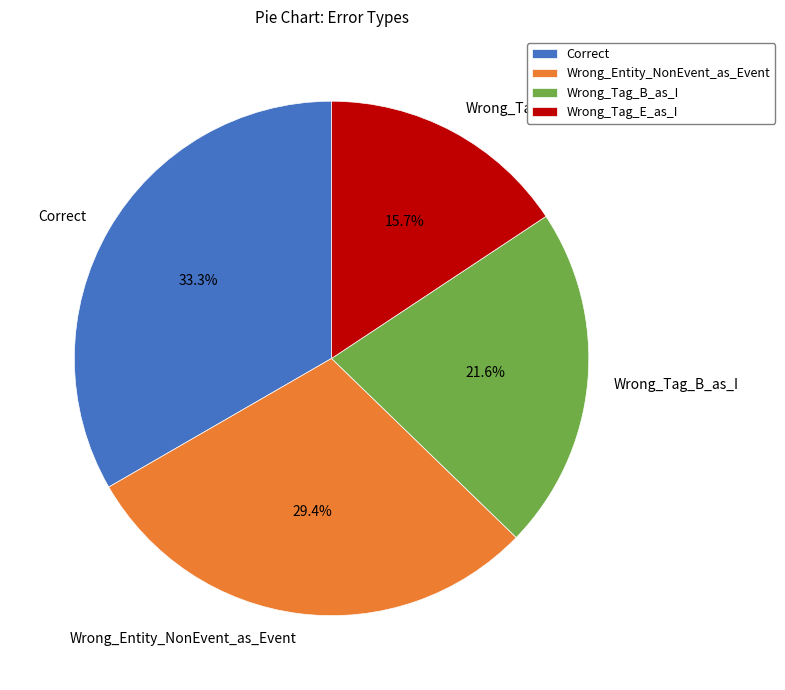

What is the largest slice in the pie chart?

Correct